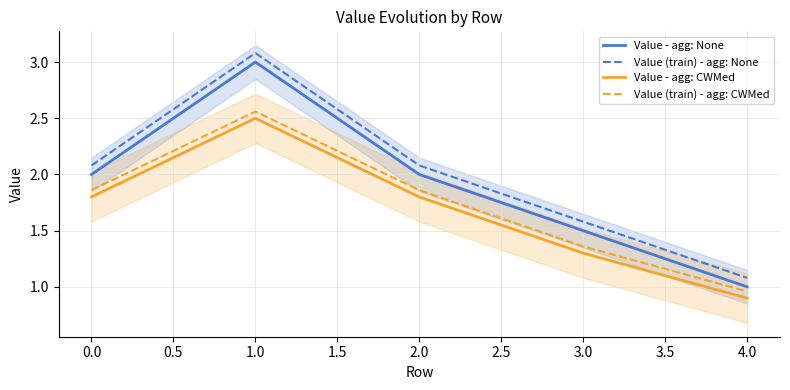

What is the sum of all Value (train) - agg: CWMed values?

8.6